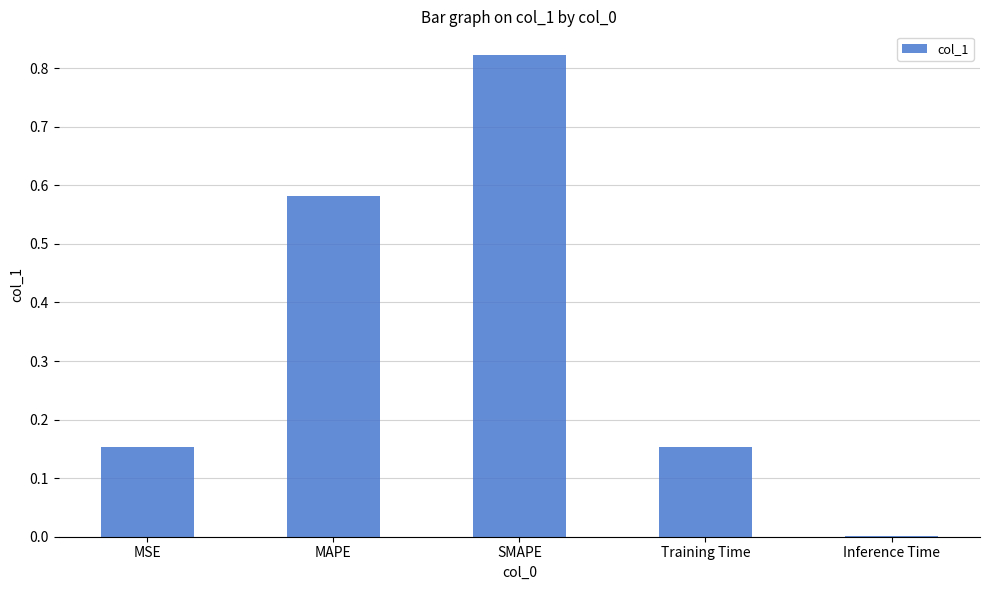

Is it true that the value at MSE is 0.3?

False